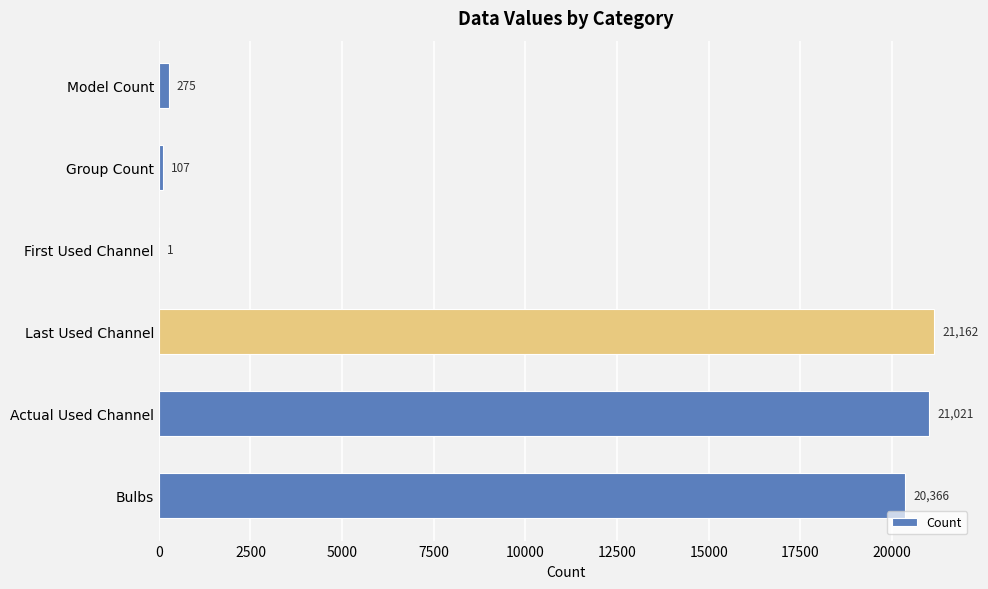

What is the sum of the values at First Used Channel and Actual Used Channel?

21022